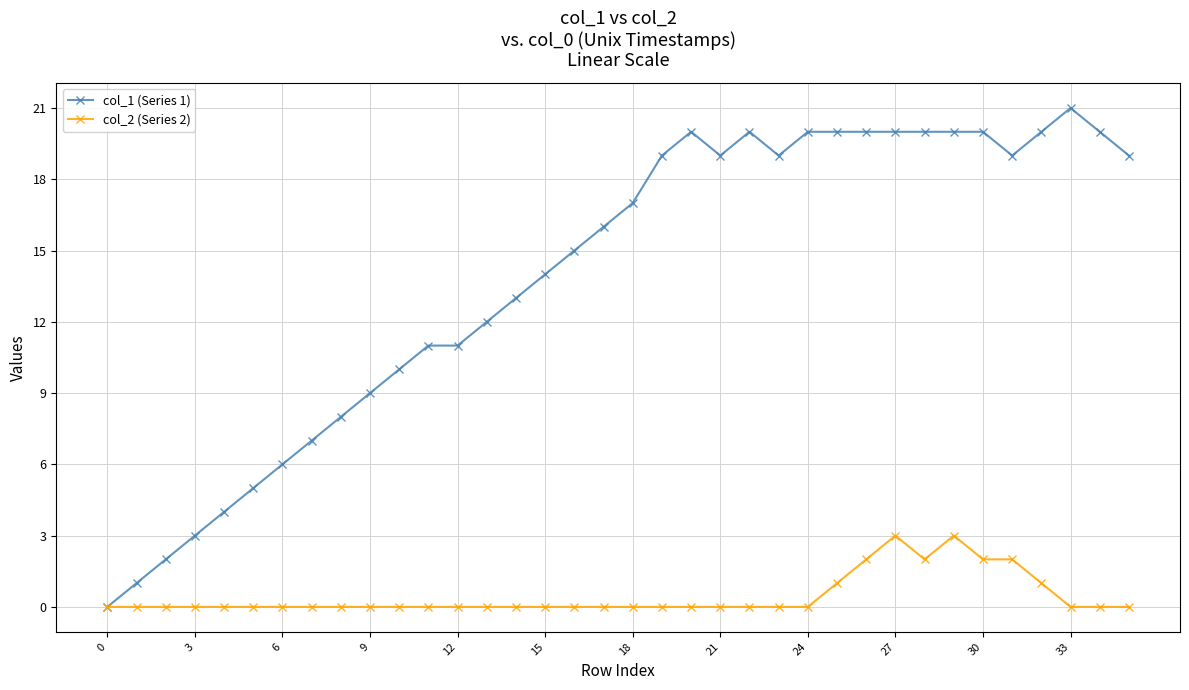

How many lines are shown in the chart?

2